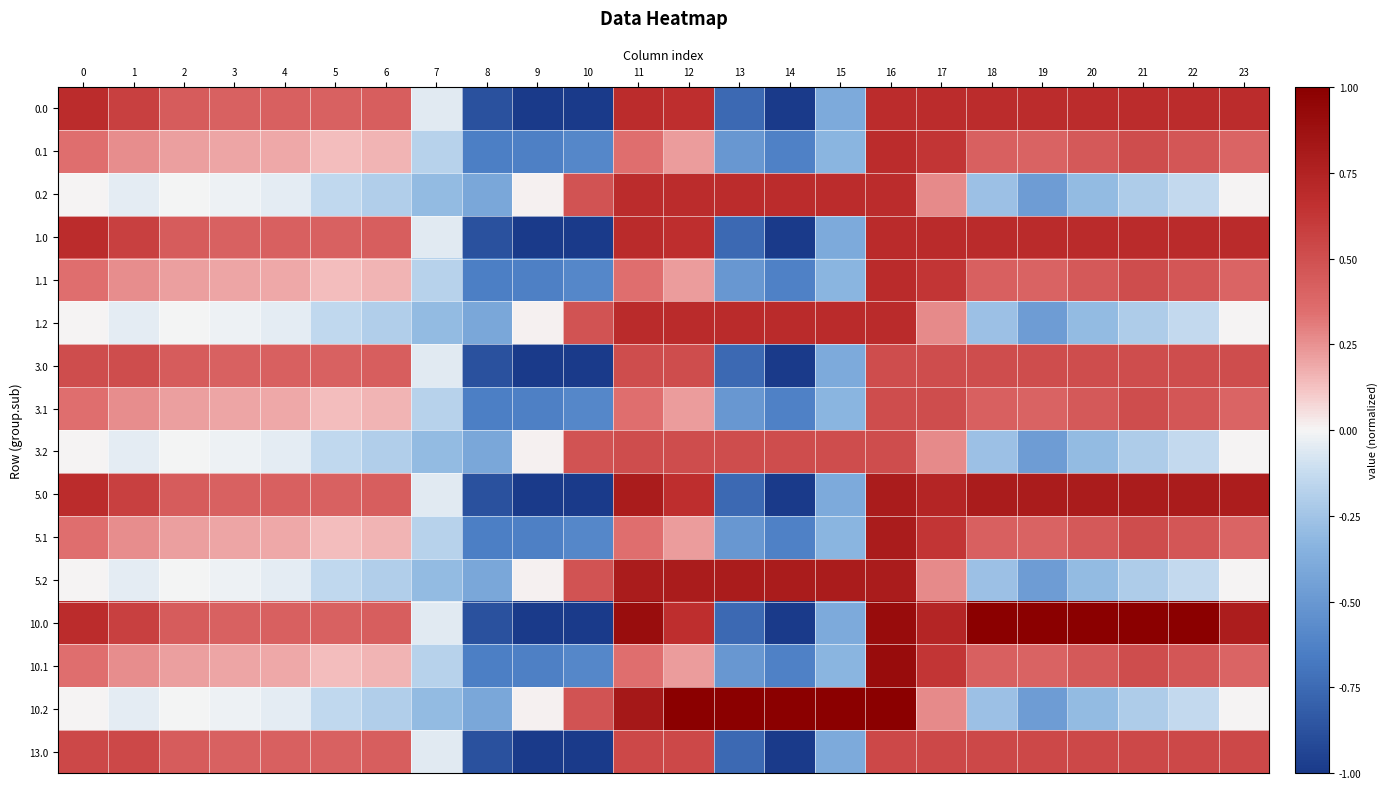

Which has a higher value, 17 or 8?

17